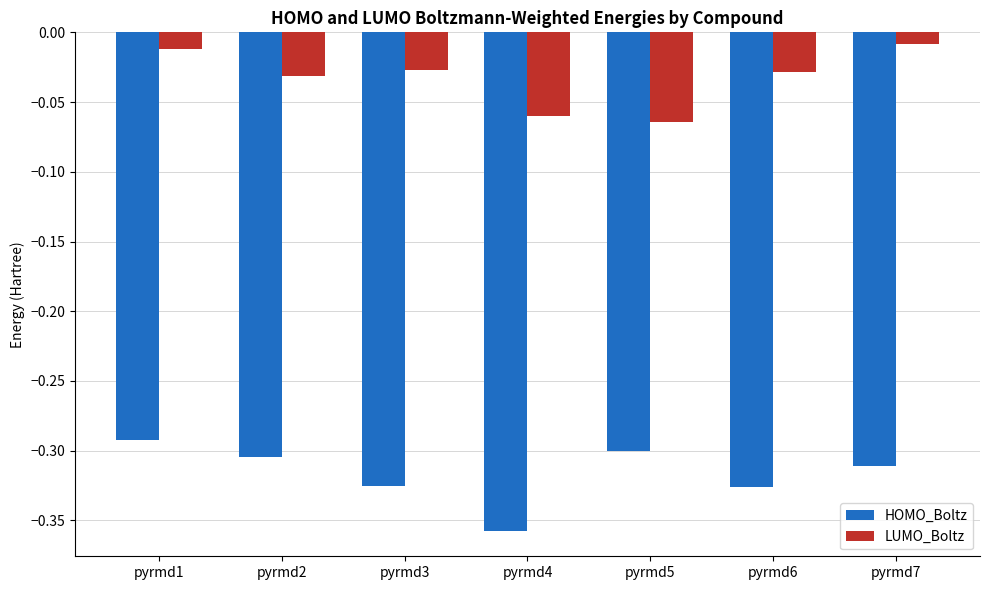

The HOMO_Boltz series shows -0.2 at pyrmd3. True or false?

False